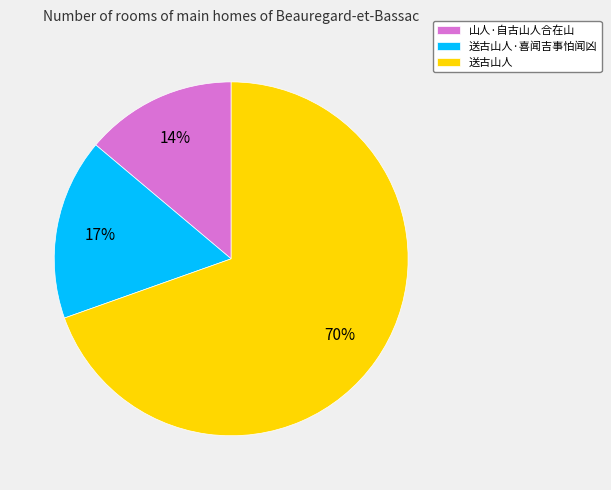

How many segments does this pie chart have?

3